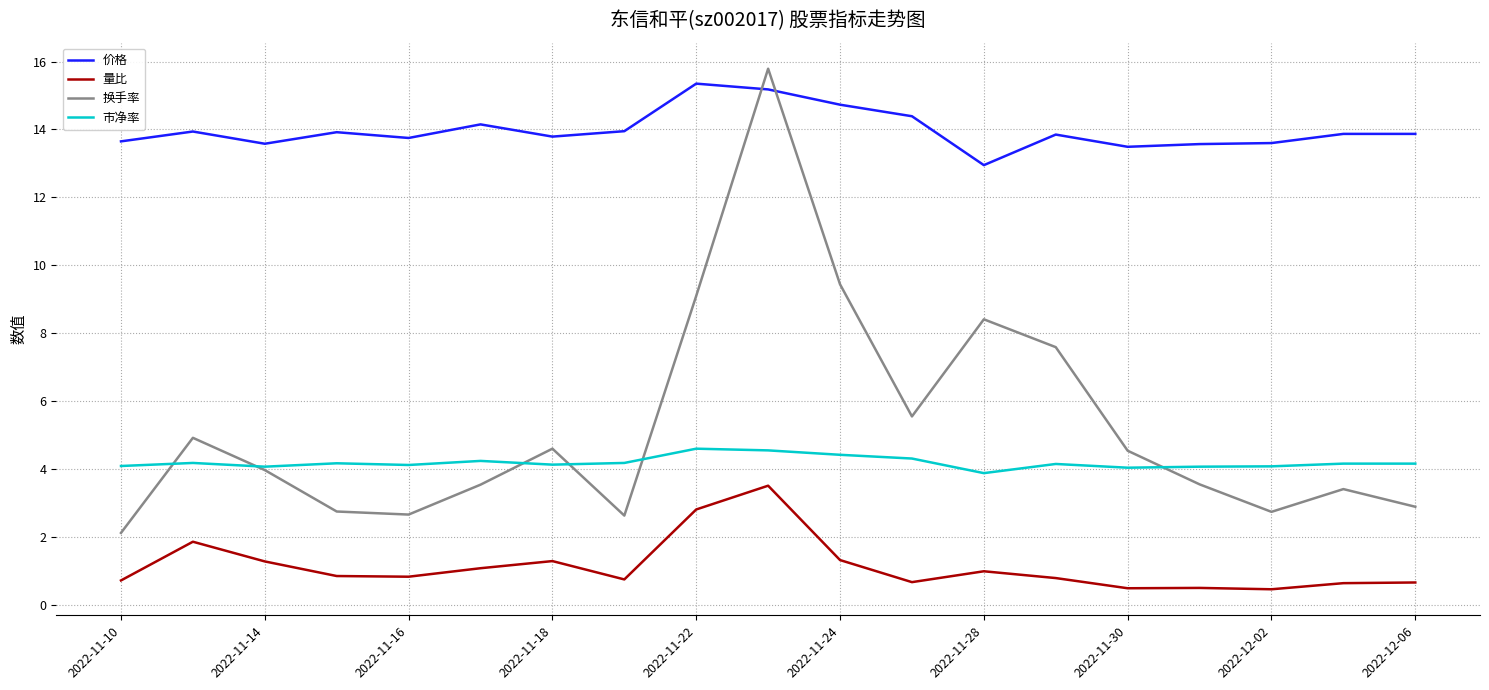

Does the chart have visible grid lines?

Yes